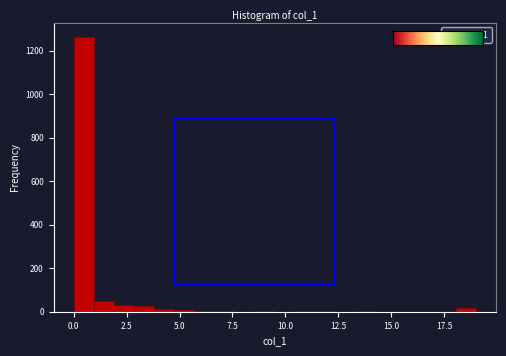

Read against the x-axis, roughly where is the centre of the tallest bar?

0.5